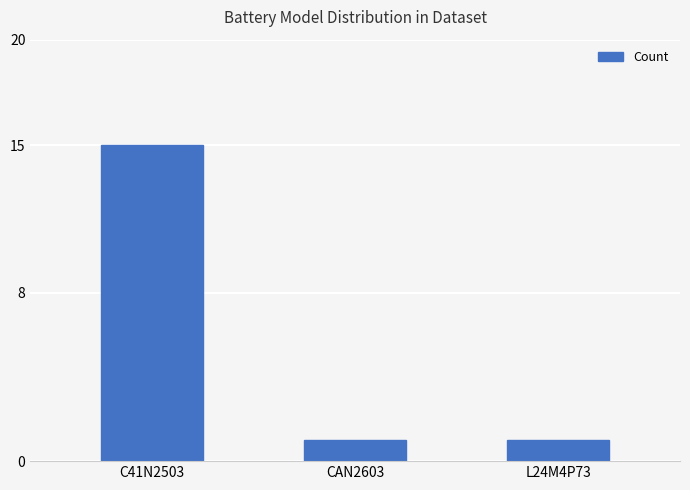

What is the label of the 1st bar from the right?

L24M4P73